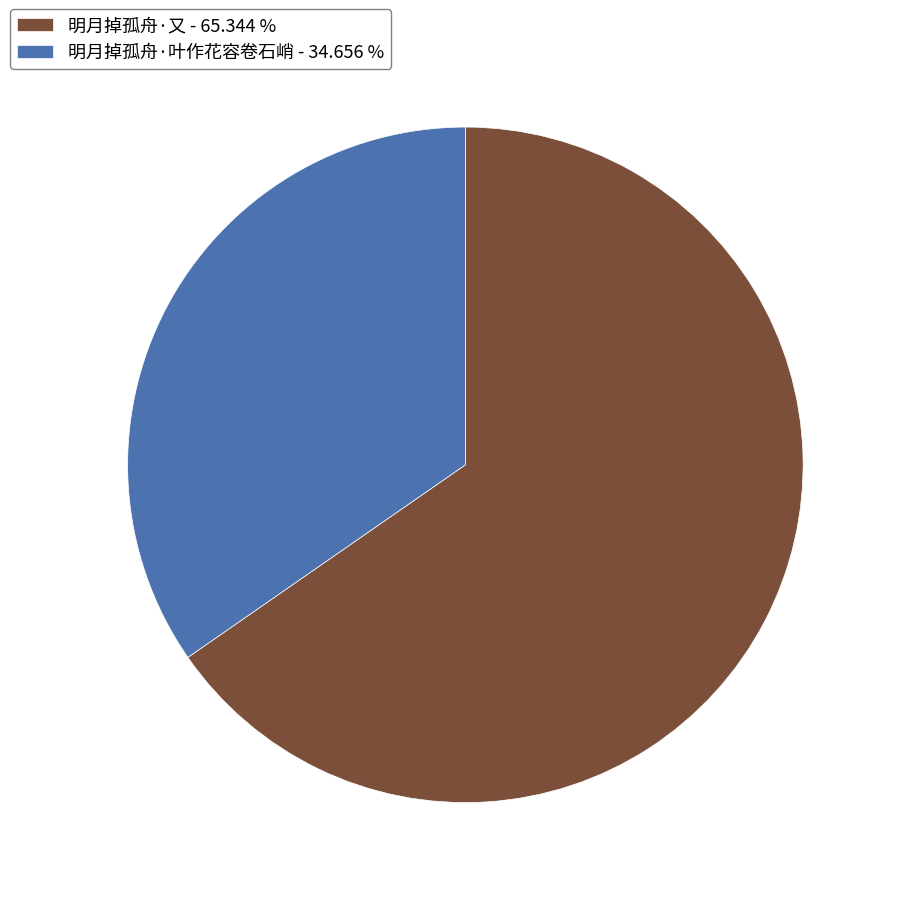

What is the ratio of the value at 明月掉孤舟·又 to the value at 明月掉孤舟·叶作花容卷石峭?

1.9